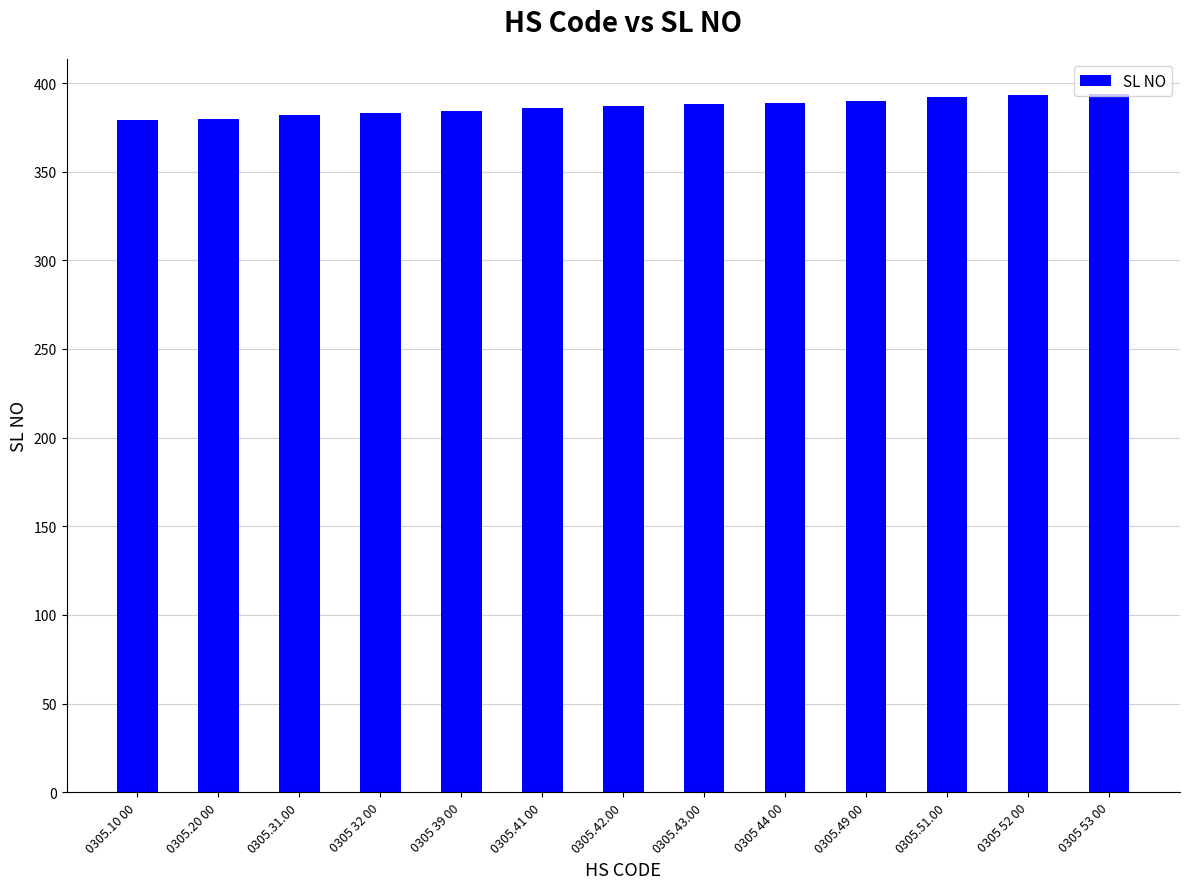

The chart shows a value of 387 at 0305.42.00. True or false?

True